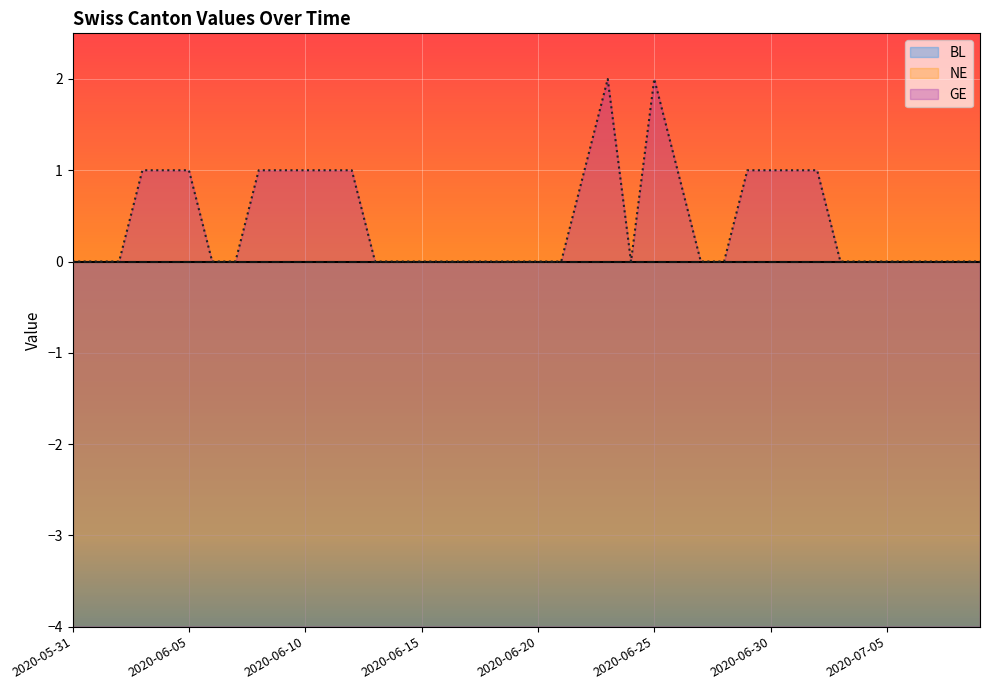

Reading left to right, what are all the values shown in this chart?

BL: 2020-05-31=0	2020-06-01=0	2020-06-02=0	2020-06-03=0	2020-06-04=0	2020-06-05=0	2020-06-06=0	2020-06-07=0	2020-06-08=0	2020-06-09=0	2020-06-10=0	2020-06-11=0	2020-06-12=0	2020-06-13=0	2020-06-14=0	2020-06-15=0	2020-06-16=0	2020-06-17=0	2020-06-18=0	2020-06-19=0	2020-06-20=0	2020-06-21=0	2020-06-22=0	2020-06-23=0	2020-06-24=0	2020-06-25=0	2020-06-26=0	2020-06-27=0	2020-06-28=0	2020-06-29=0	2020-06-30=0	2020-07-01=0	2020-07-02=0	2020-07-03=0	2020-07-04=0	2020-07-05=0	2020-07-06=0	2020-07-07=0	2020-07-08=0	2020-07-09=0
NE: 2020-05-31=0	2020-06-01=0	2020-06-02=0	2020-06-03=0	2020-06-04=0	2020-06-05=0	2020-06-06=0	2020-06-07=0	2020-06-08=0	2020-06-09=0	2020-06-10=0	2020-06-11=0	2020-06-12=0	2020-06-13=0	2020-06-14=0	2020-06-15=0	2020-06-16=0	2020-06-17=0	2020-06-18=0	2020-06-19=0	2020-06-20=0	2020-06-21=0	2020-06-22=0	2020-06-23=0	2020-06-24=0	2020-06-25=0	2020-06-26=0	2020-06-27=0	2020-06-28=0	2020-06-29=0	2020-06-30=0	2020-07-01=0	2020-07-02=0	2020-07-03=0	2020-07-04=0	2020-07-05=0	2020-07-06=0	2020-07-07=0	2020-07-08=0	2020-07-09=0
GE: 2020-05-31=0	2020-06-01=0	2020-06-02=0	2020-06-03=1	2020-06-04=1	2020-06-05=1	2020-06-06=0	2020-06-07=0	2020-06-08=1	2020-06-09=1	2020-06-10=1	2020-06-11=1	2020-06-12=1	2020-06-13=0	2020-06-14=0	2020-06-15=0	2020-06-16=0	2020-06-17=0	2020-06-18=0	2020-06-19=0	2020-06-20=0	2020-06-21=0	2020-06-22=1	2020-06-23=2	2020-06-24=0	2020-06-25=2	2020-06-26=1	2020-06-27=0	2020-06-28=0	2020-06-29=1	2020-06-30=1	2020-07-01=1	2020-07-02=1	2020-07-03=0	2020-07-04=0	2020-07-05=0	2020-07-06=0	2020-07-07=0	2020-07-08=0	2020-07-09=0